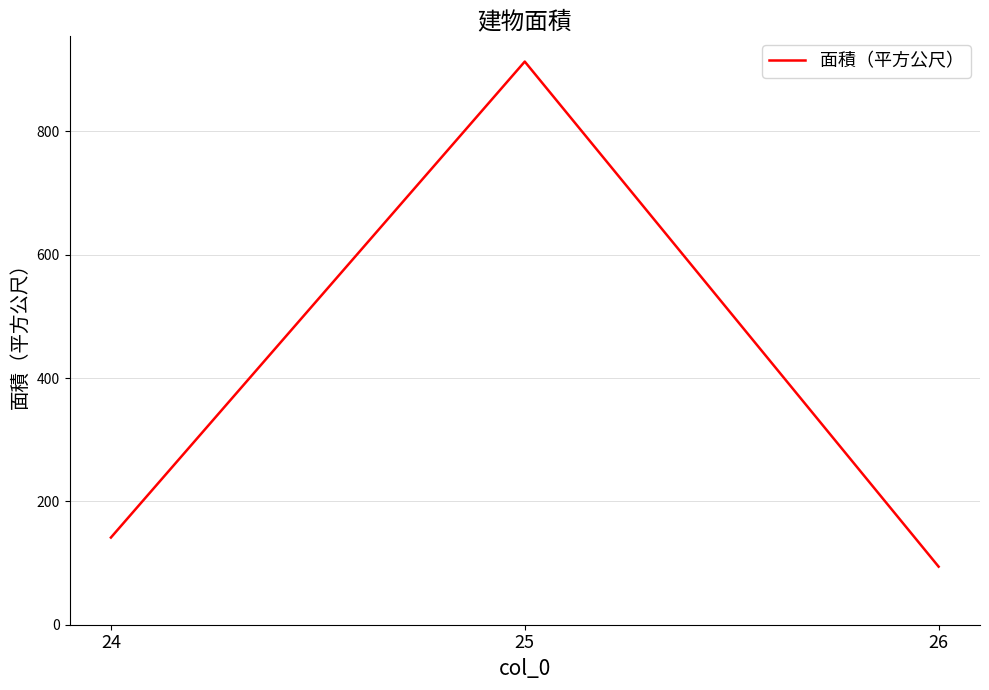

Which label corresponds to the largest value in the chart?

25